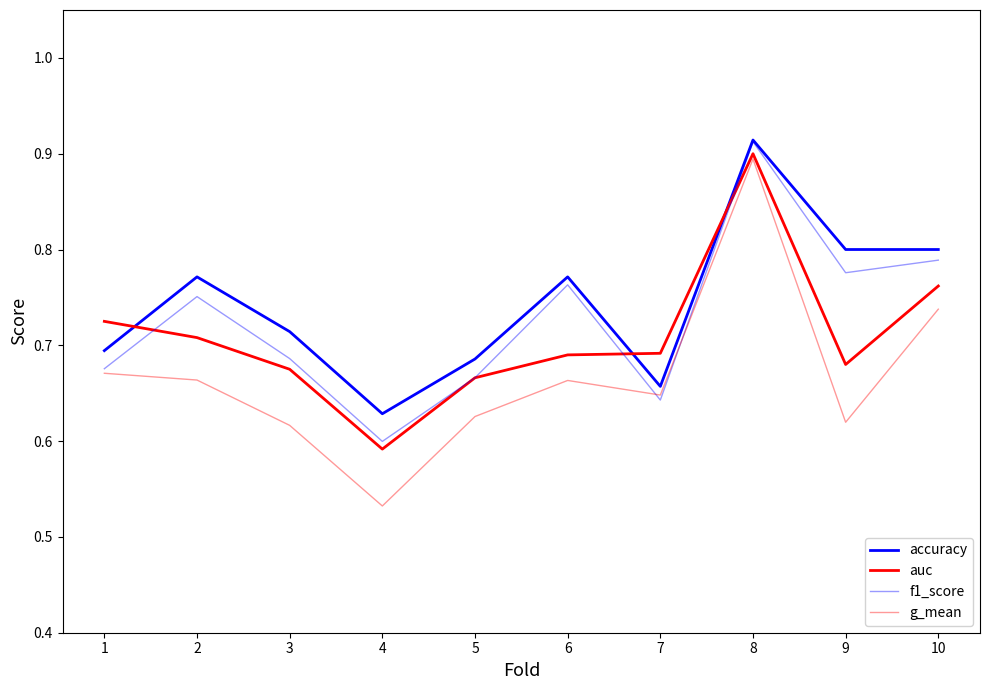

How many lines are shown in the chart?

4